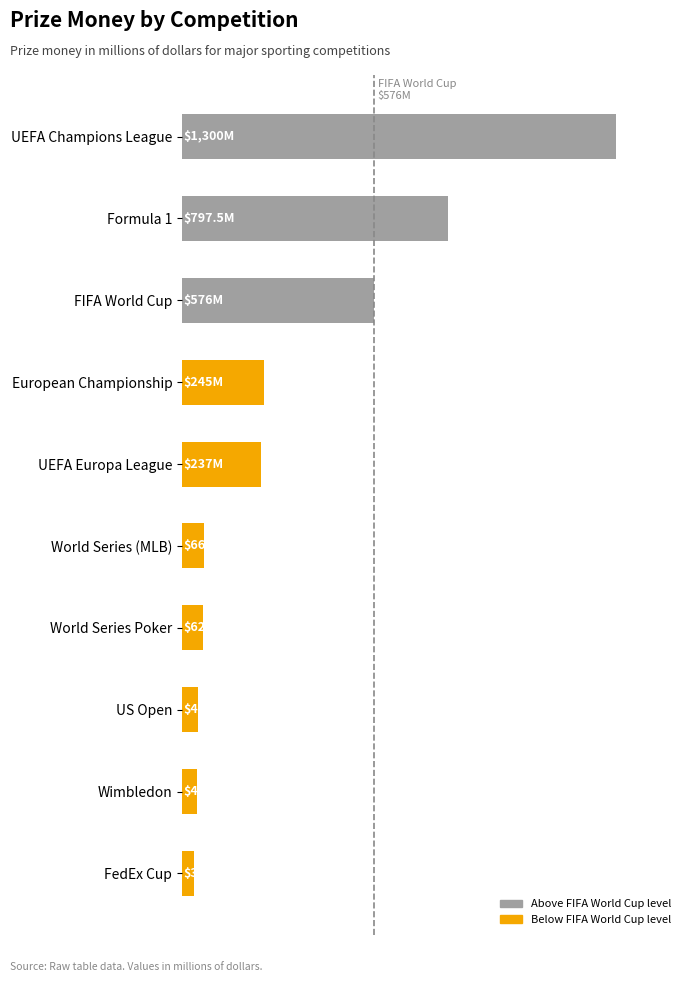

How many data points are less than 237?

5